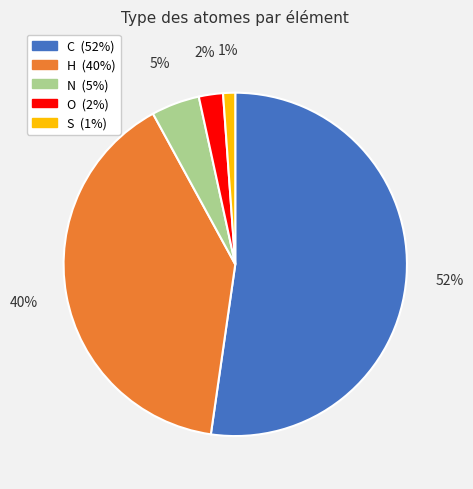

Which category has the smallest portion of the pie?

S